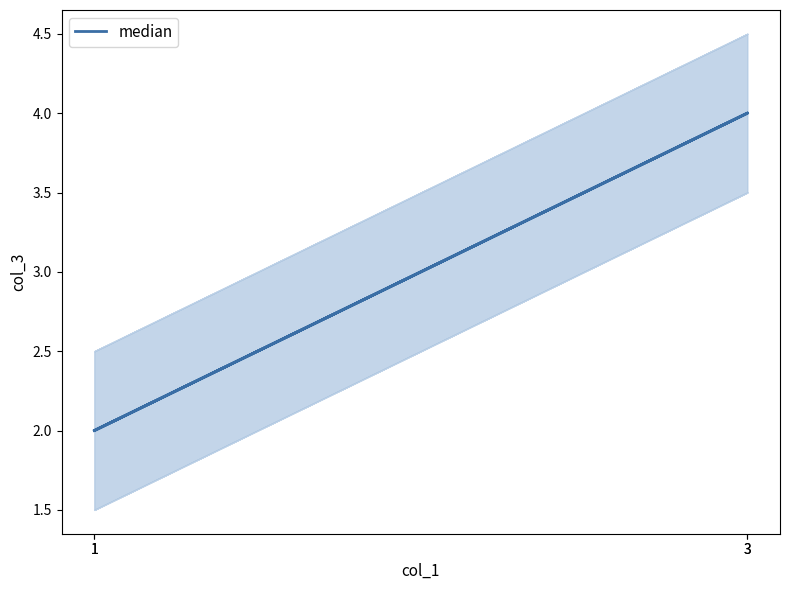

At which label is the value closest to 3?

1